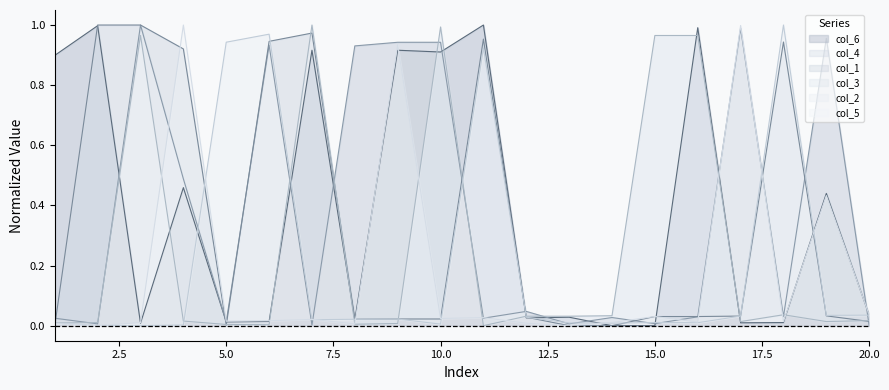

Where do col_2 and col_5 first cross each other?

2 and 3